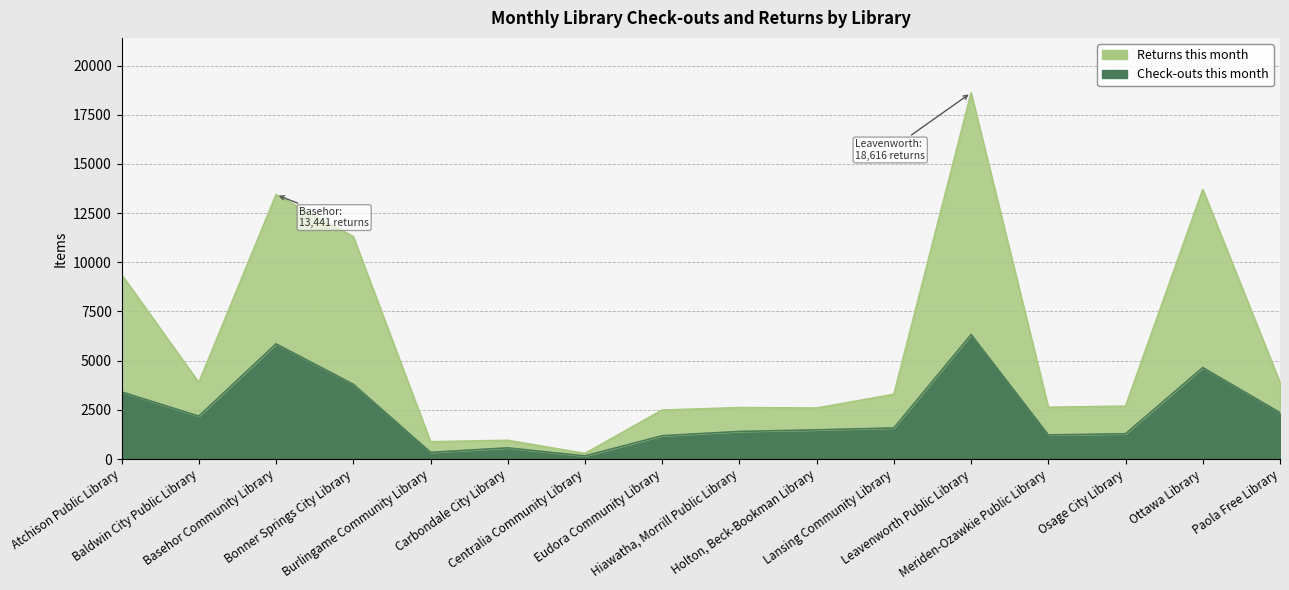

Which series has the widest spread of values?

Returns this month